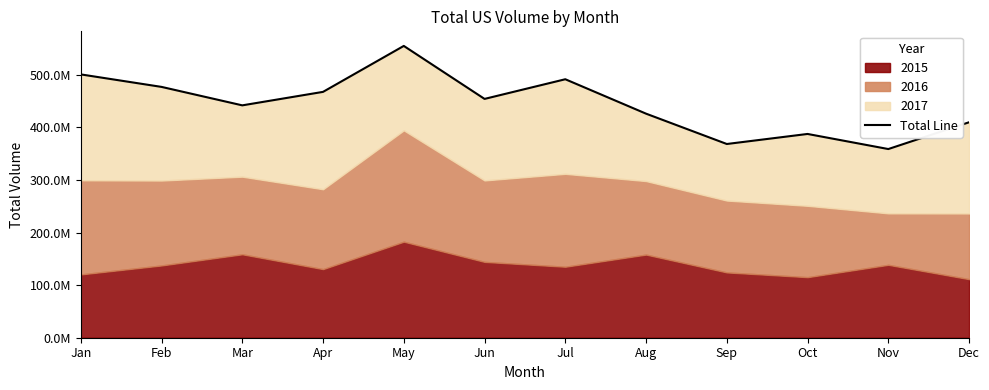

Rank the categories by value from lowest to highest.

Nov, Sep, Oct, Dec, Aug, Mar, Jun, Apr, Feb, Jul, Jan, May